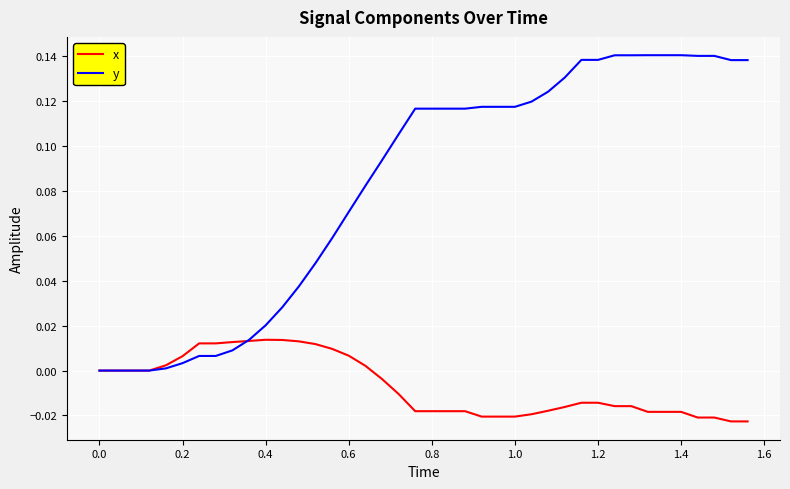

Rank the series by their average value, from lowest to highest.

x, y